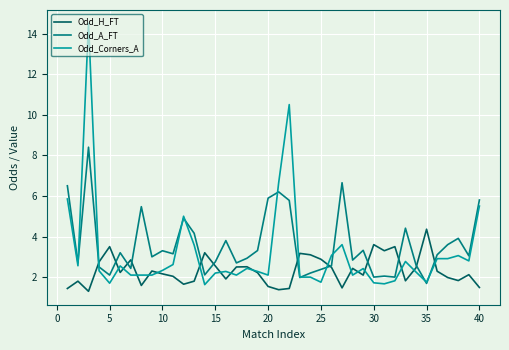

List the series in order of their peak value, lowest first.

Odd_H_FT, Odd_A_FT, Odd_Corners_A